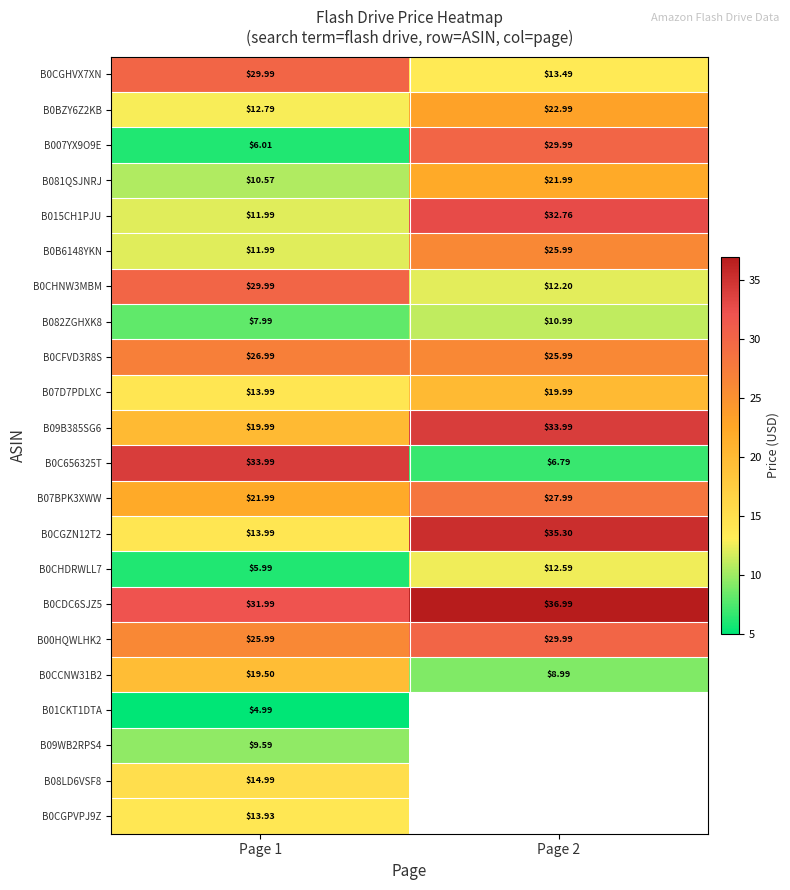

Which category has the lowest value in the B09WB2RPS4 series?

Page 1